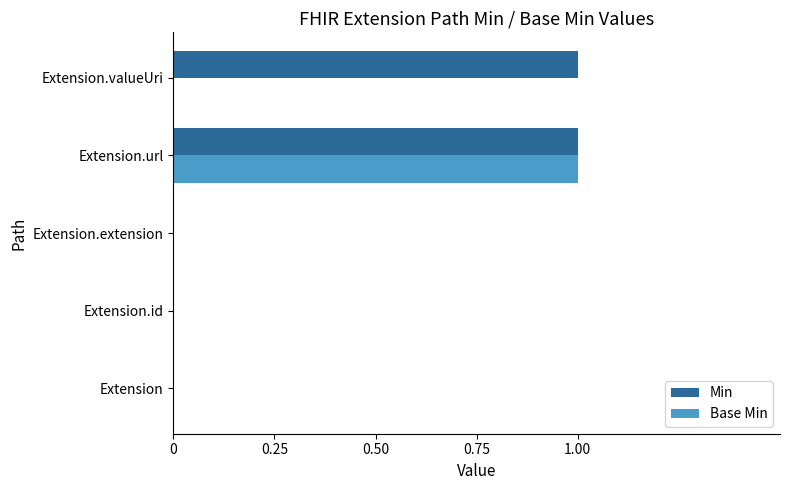

The value of Base Min at Extension.extension is 1. True or false?

False